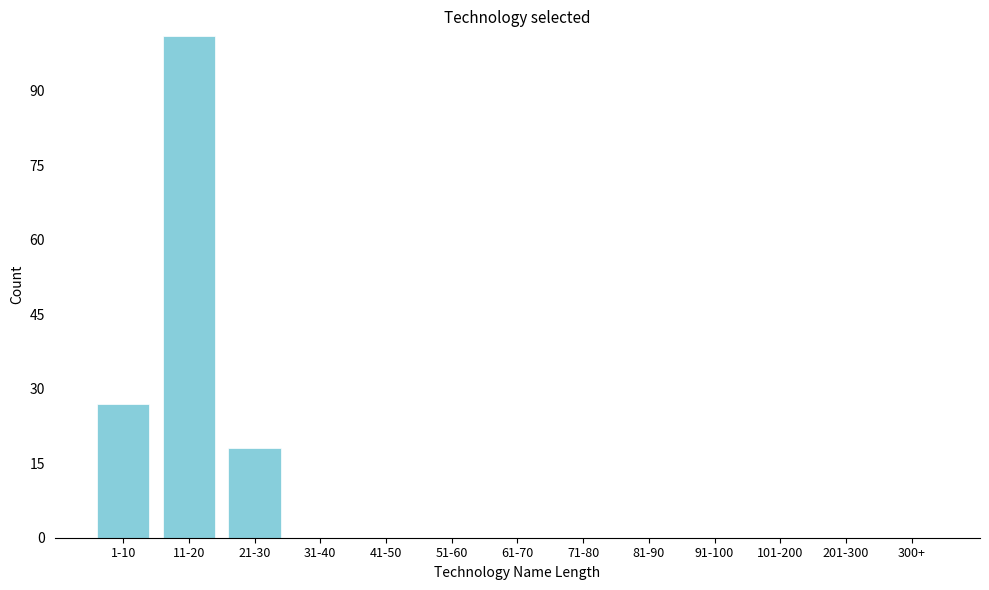

Reading right to left, transcribe all the data shown in this chart.

300+=0	201-300=0	101-200=0	91-100=0	81-90=0	71-80=0	61-70=0	51-60=0	41-50=0	31-40=0	21-30=18	11-20=101	1-10=27